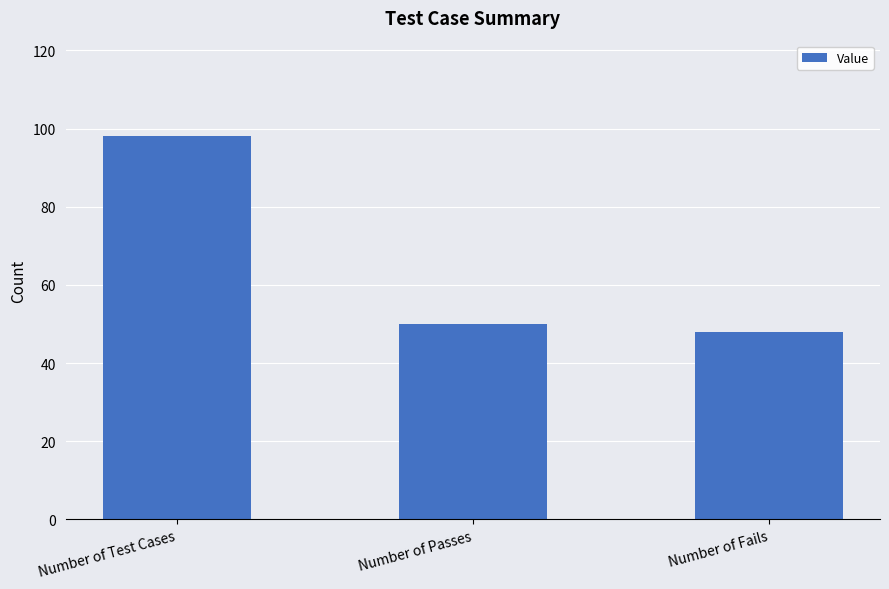

How many values are below 50?

1